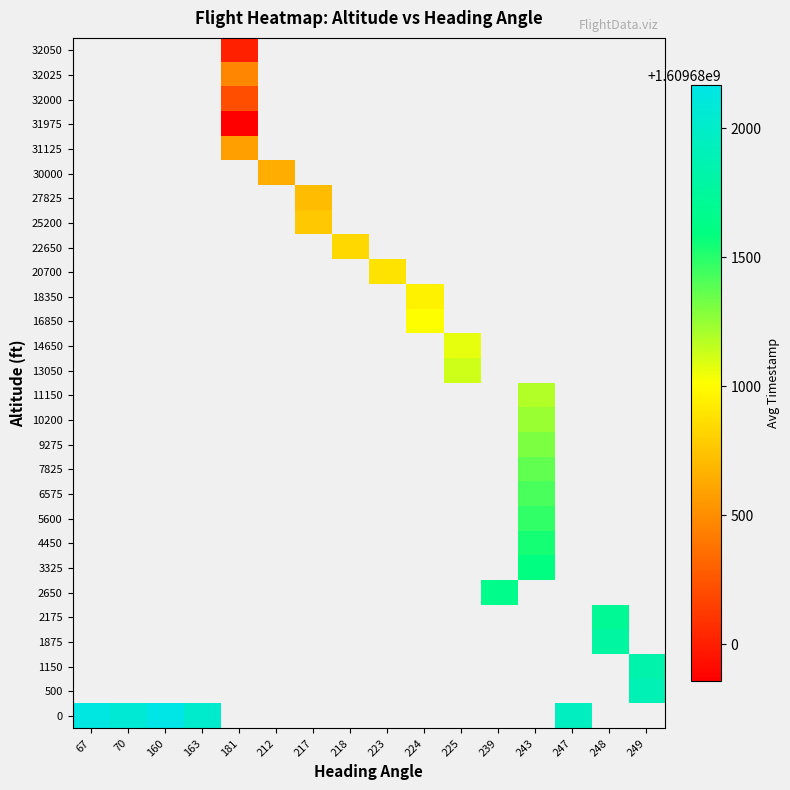

How many distinct data groups are displayed?

28